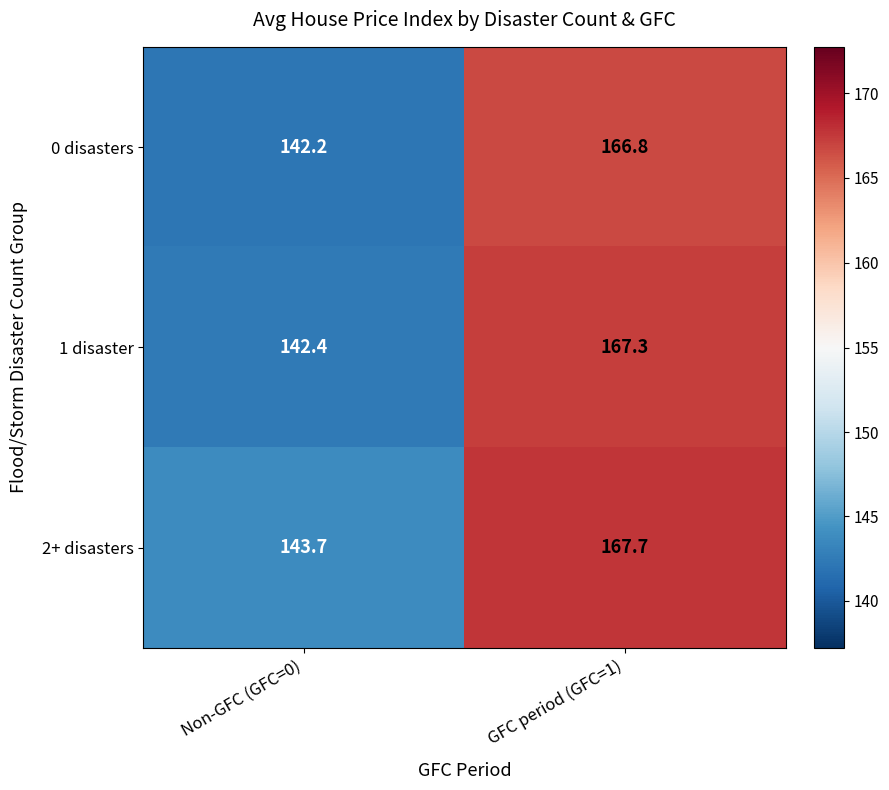

What is the sum of the 1 disaster values at GFC period (GFC=1) and Non-GFC (GFC=0)?

309.7